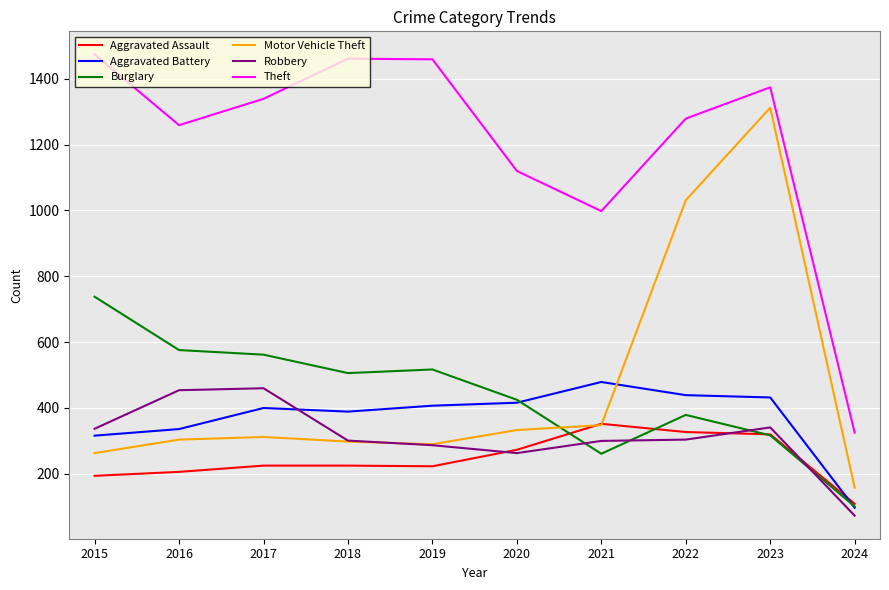

True or false: Theft and Aggravated Battery intersect in this chart.

False